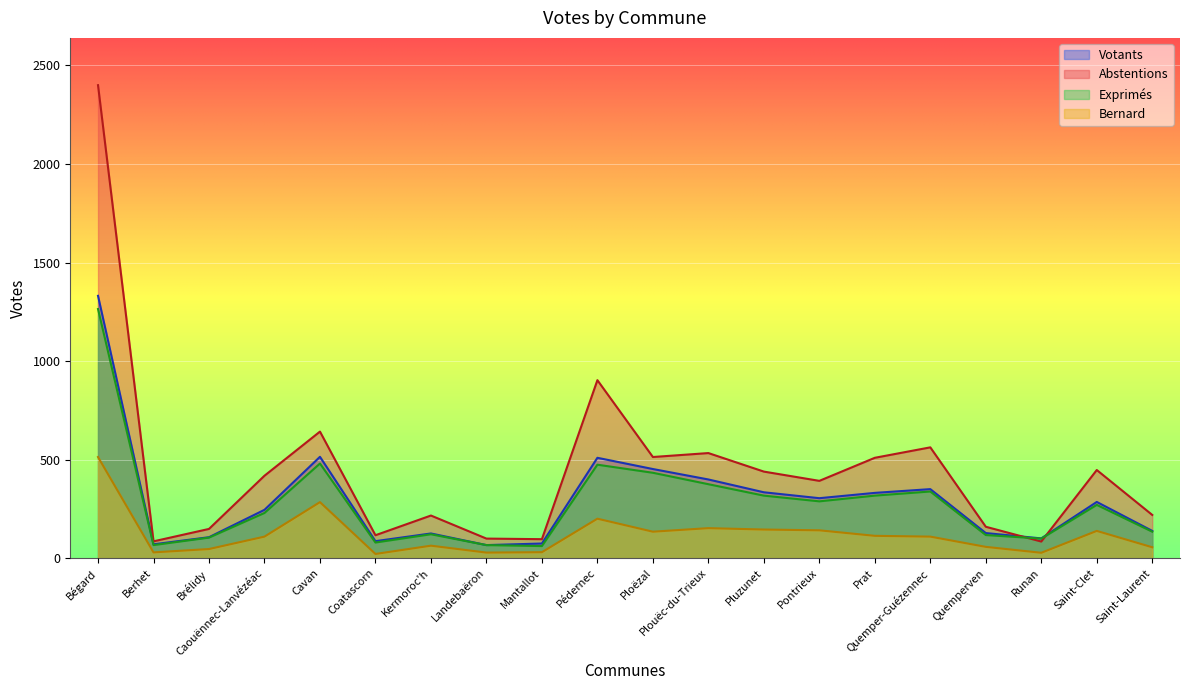

At Quemper-Guézennec, list the series in order from smallest to largest.

Bernard, Exprimés, Votants, Abstentions